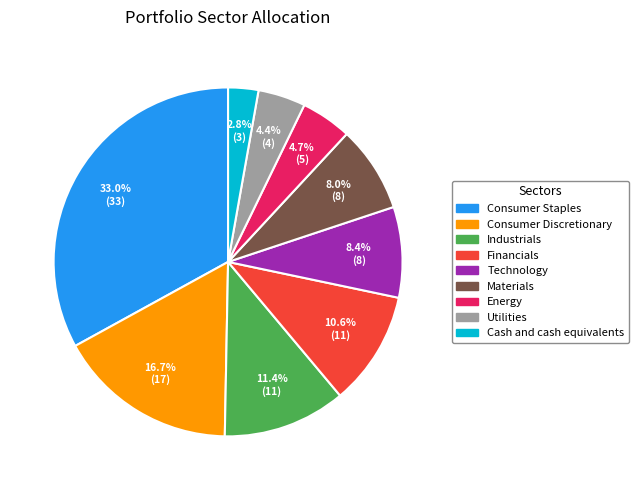

Count the number of slices in the pie.

9